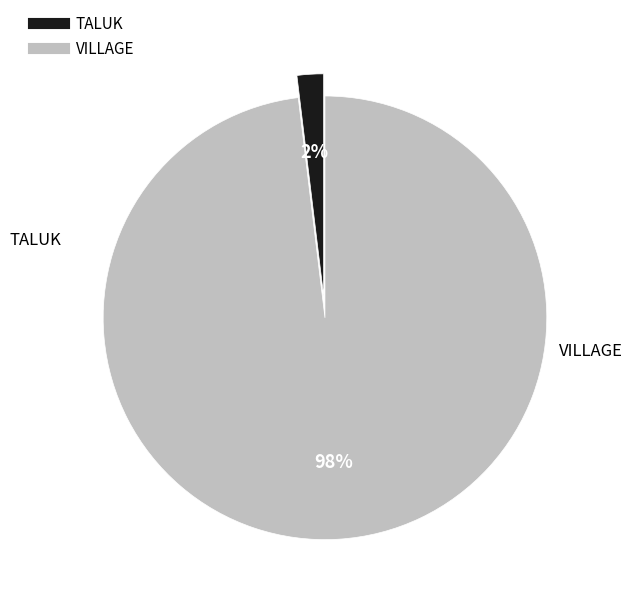

Is there any slice that represents more than half of the pie?

Yes